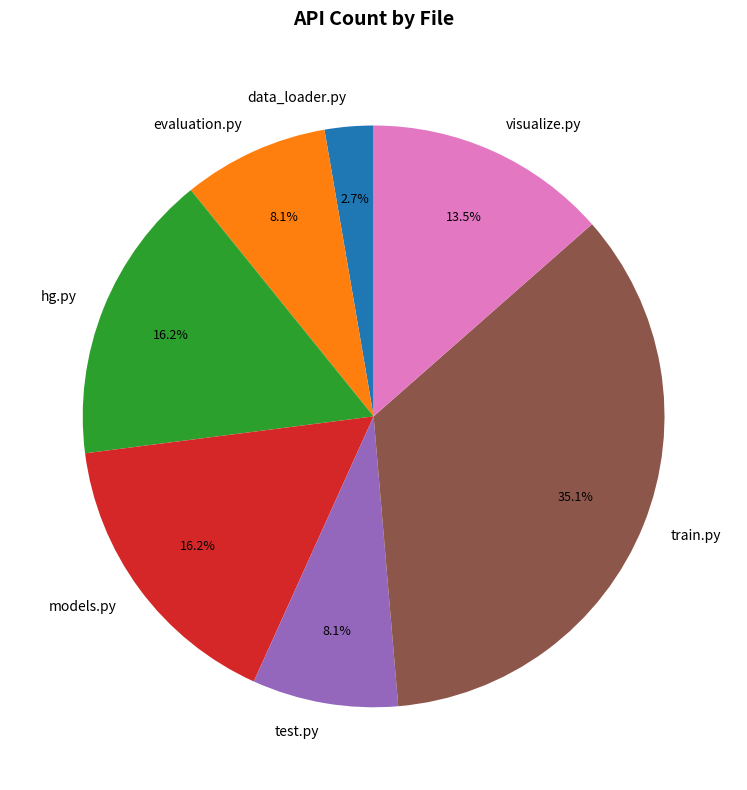

Does data_loader.py represent more than half of the total?

No